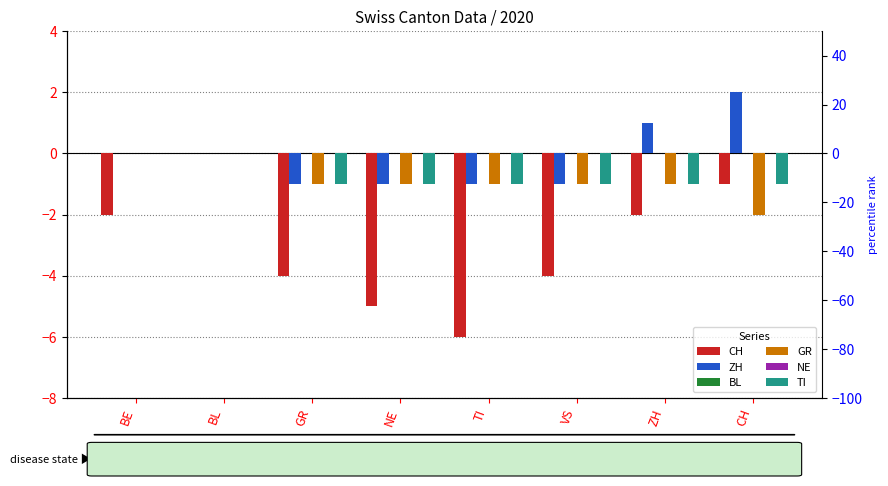

Is it true that NE equals 0 at GR?

True